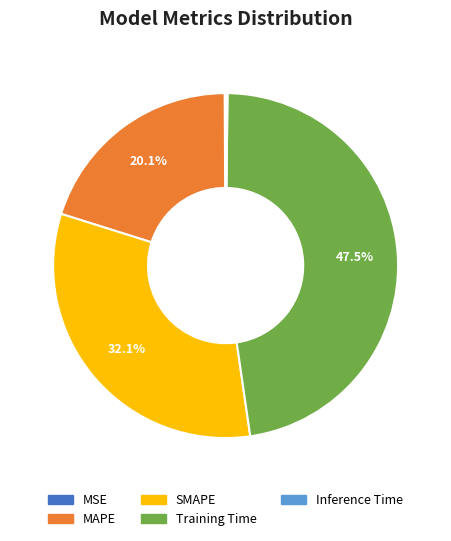

Is there a majority slice in this chart?

No